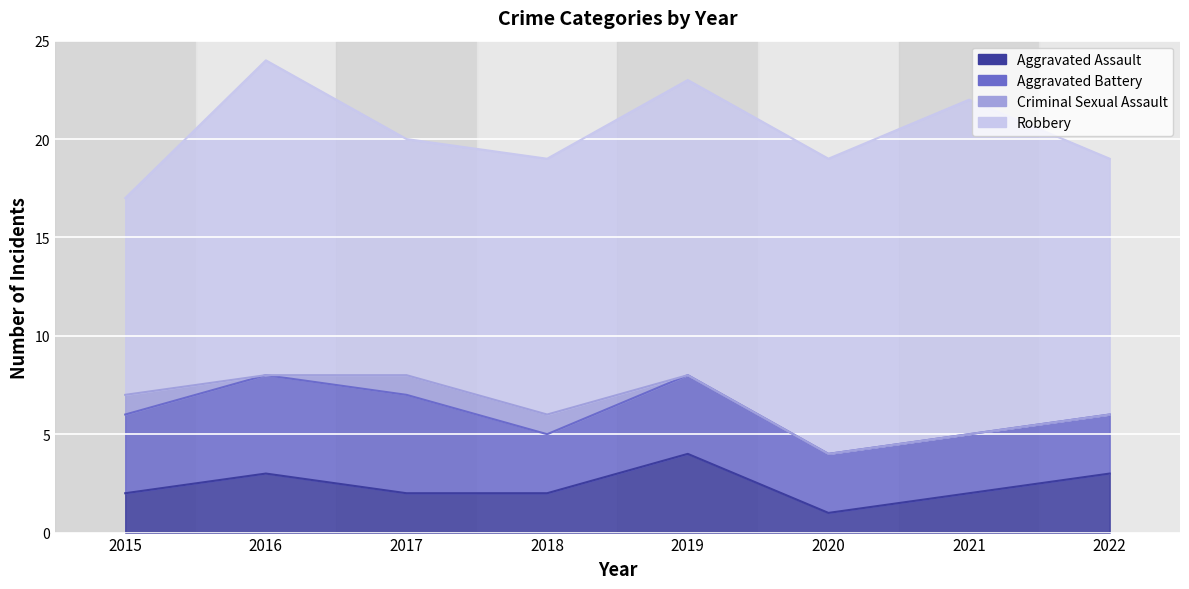

In Aggravated Battery, how many points are lower than both neighbors (excluding endpoints)?

1